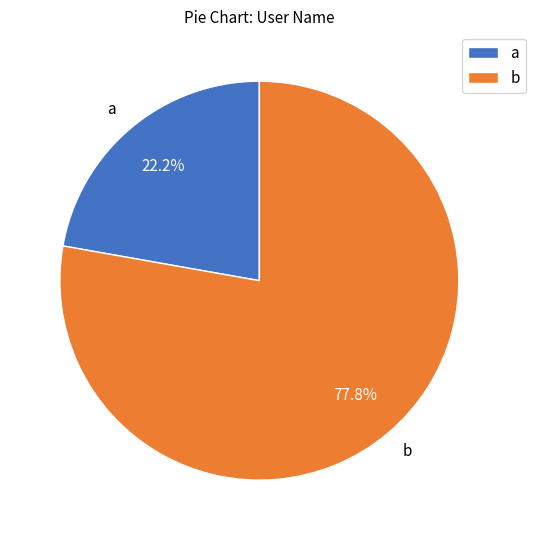

To the nearest percent, what is the combined percentage of a and b?

100%